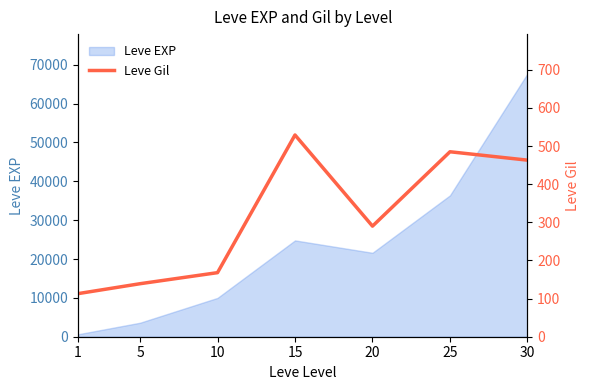

Does the chart have visible grid lines?

No